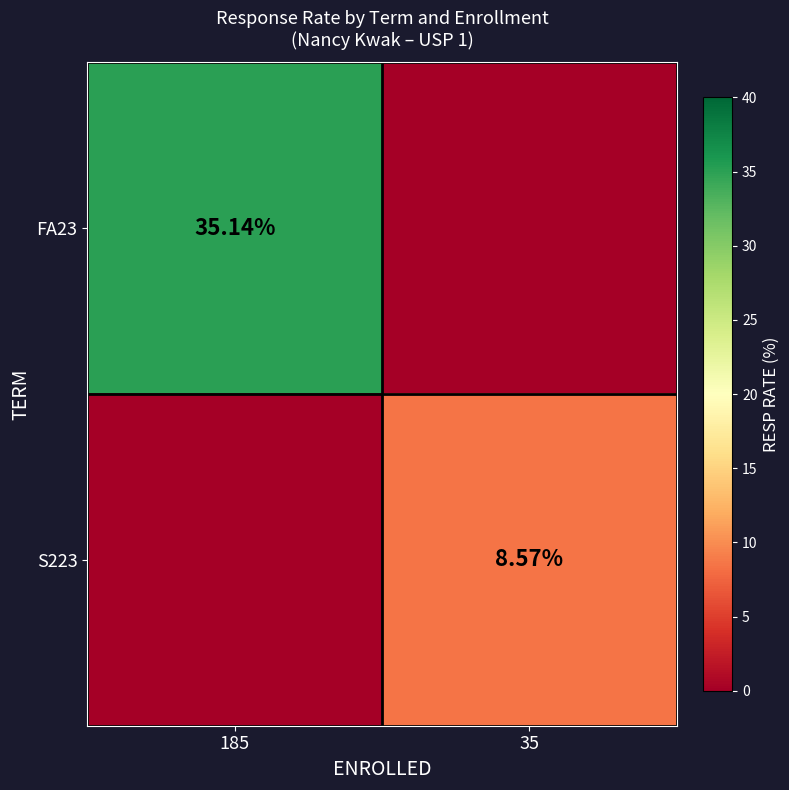

How many values in FA23 are above zero?

1